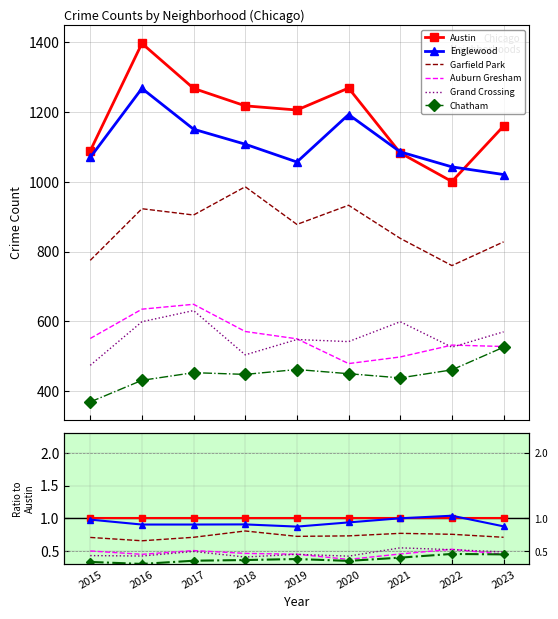

Is the value of Garfield Park at 2015 greater than the value of Grand Crossing at 2022?

Yes